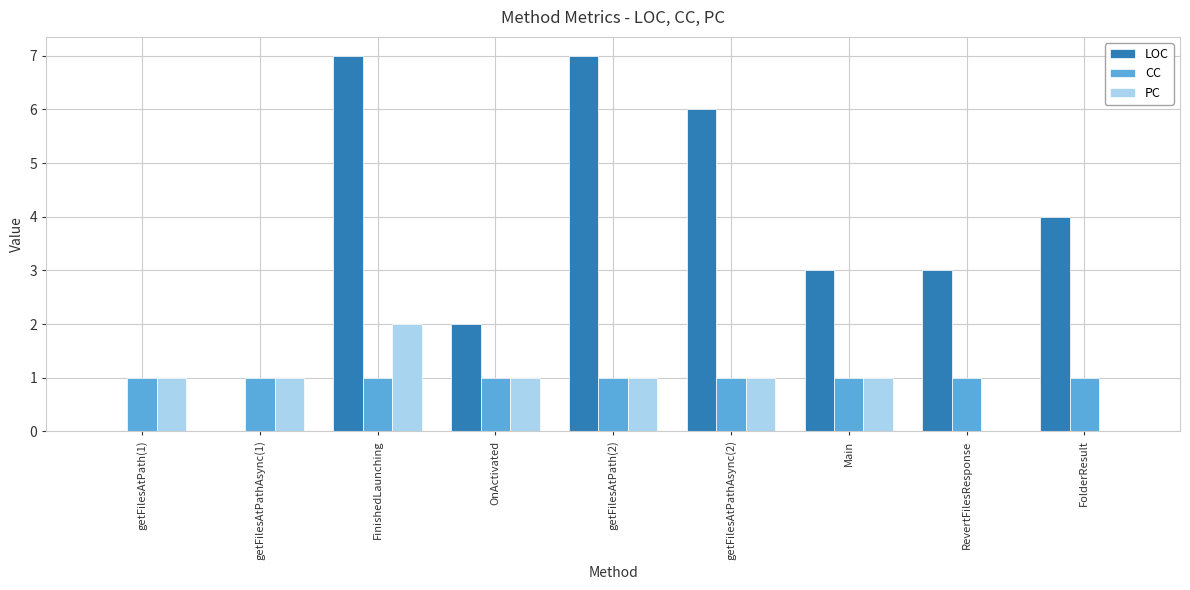

Which series changed the most between getFilesAtPathAsync(2) and FolderResult?

LOC